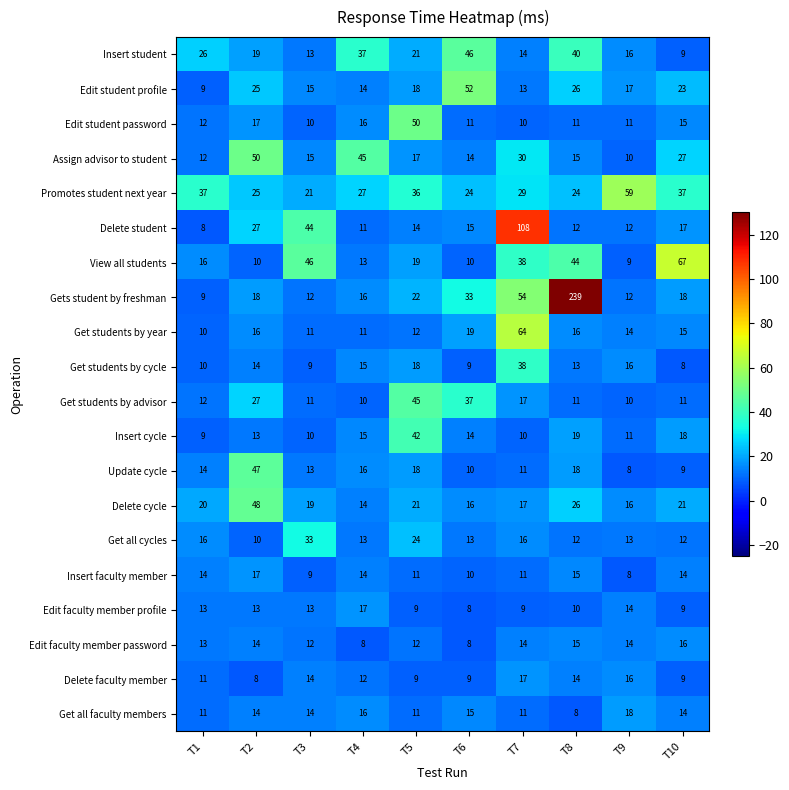

List the labels in order of Insert student value, smallest first.

T10, T3, T7, T9, T2, T5, T1, T4, T8, T6